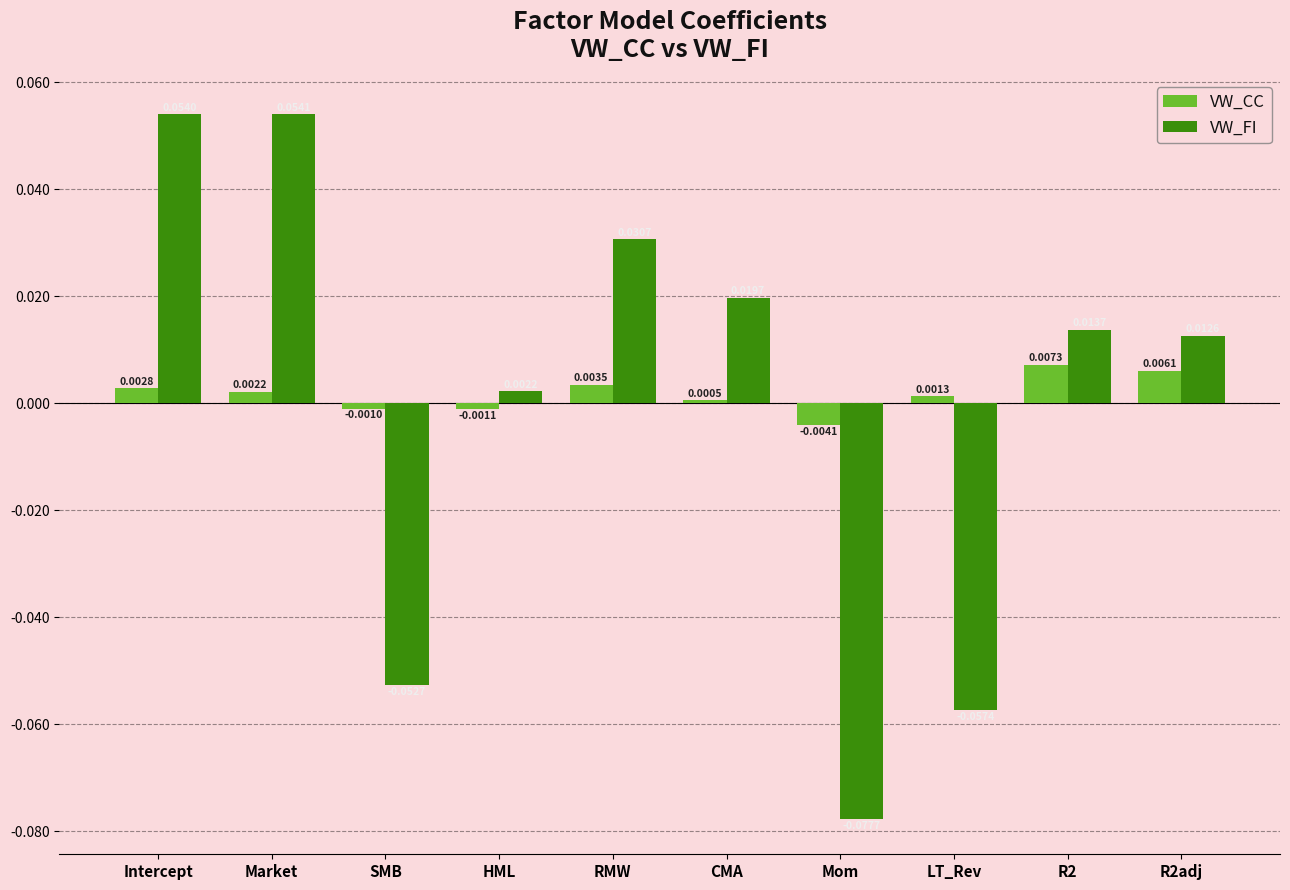

Which series has the largest range (max minus min)?

VW_FI